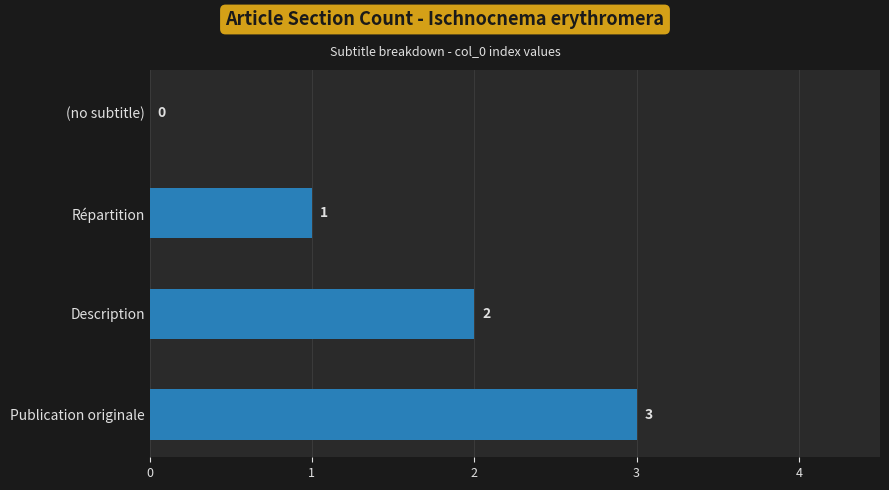

What position from the right is (no subtitle)?

4